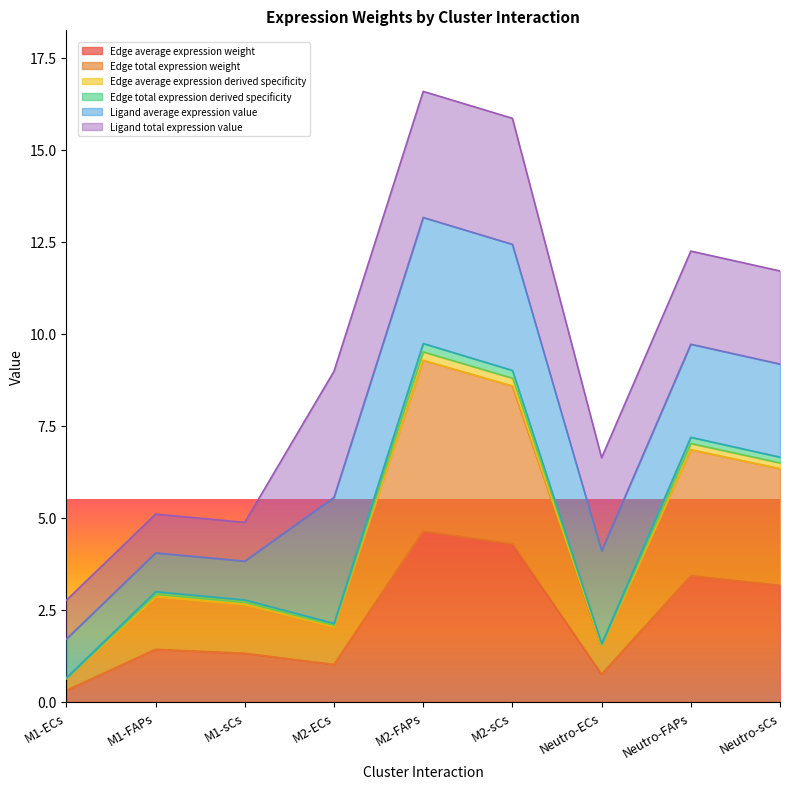

At which label is Edge total expression derived specificity closest to 5?

Neutro-sCs